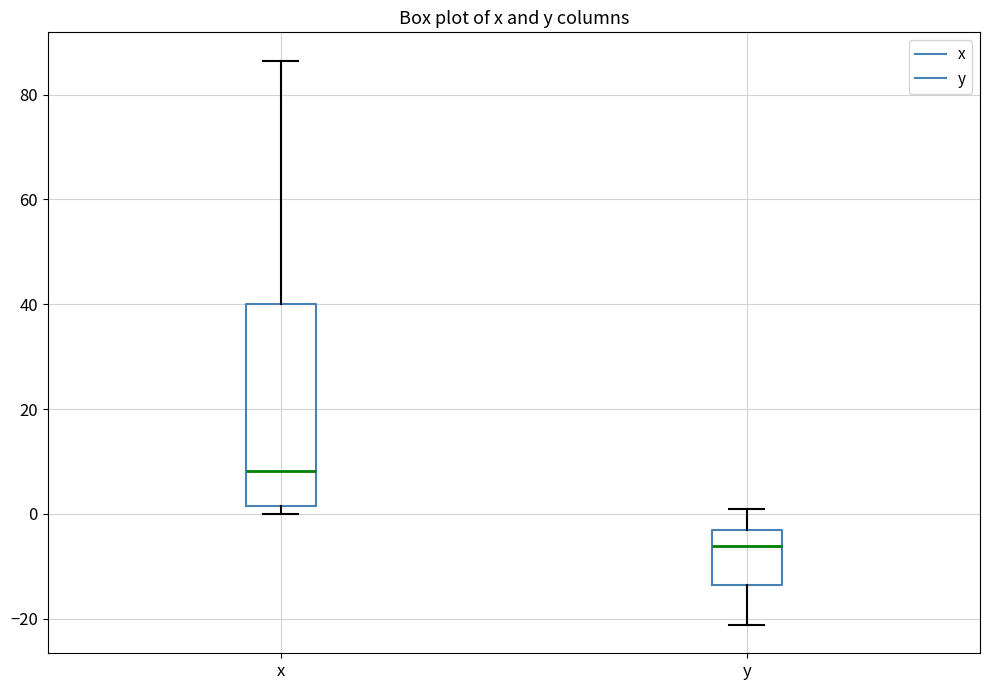

Where is the upper edge of the box for y on the y-axis? The values are not printed on the chart, so give them approximately, as read against the axis.

-2